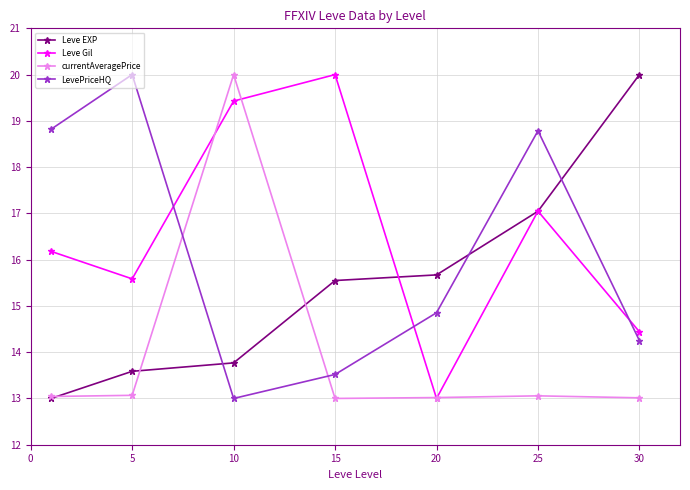

How many lines are shown in the chart?

4